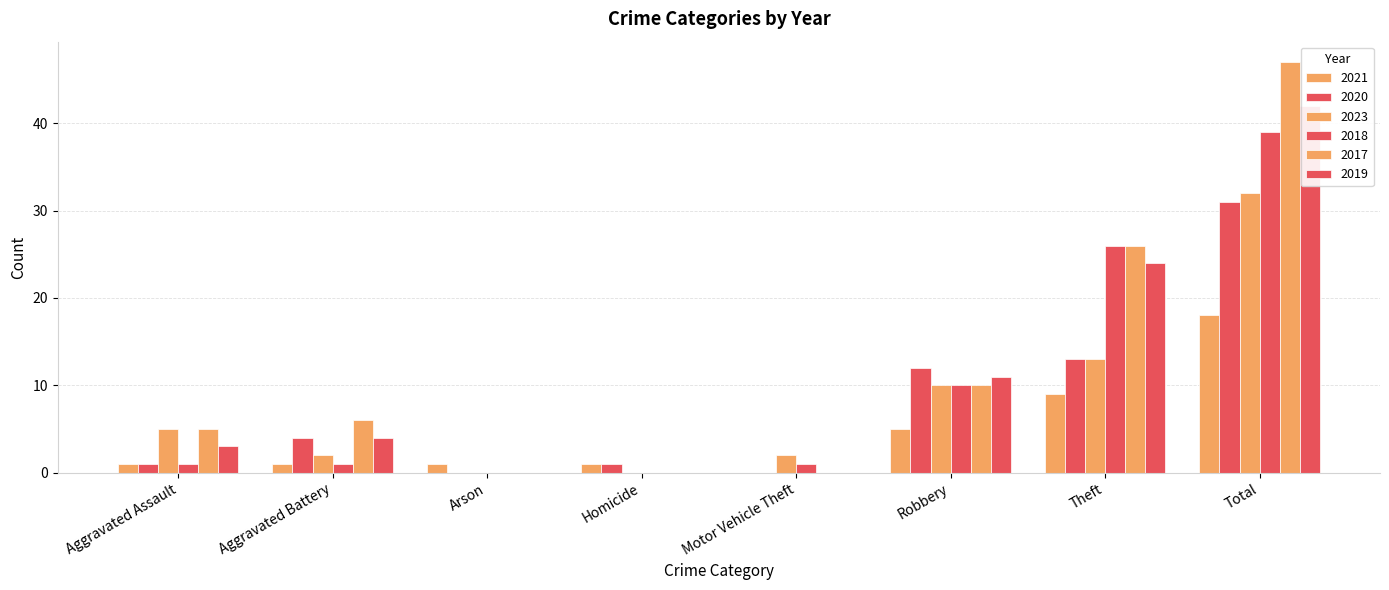

Which category has the lowest value across all series?

Motor Vehicle Theft